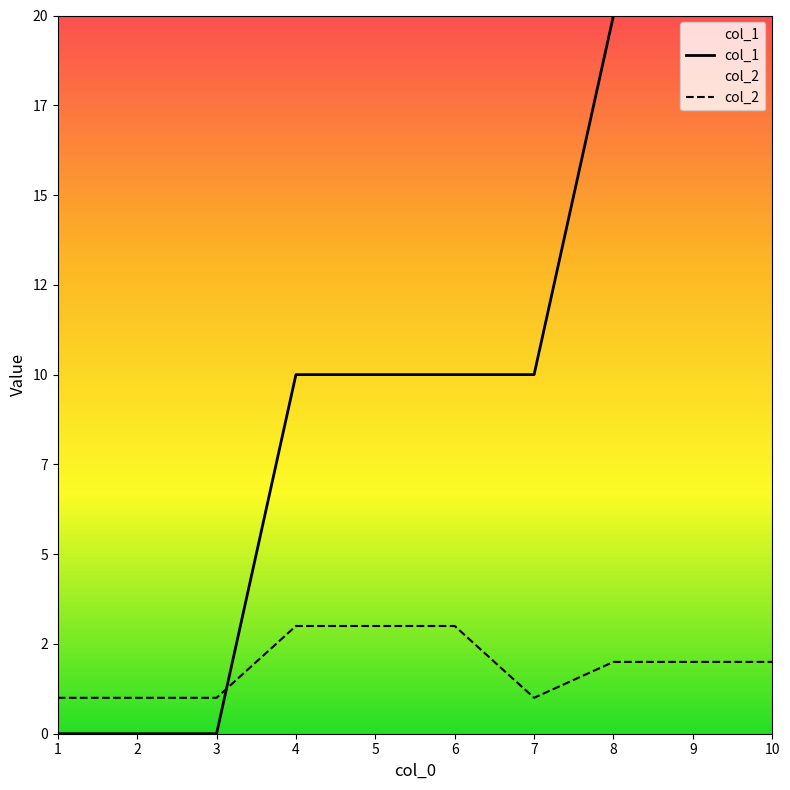

What is the average value of the col_1 series?

10